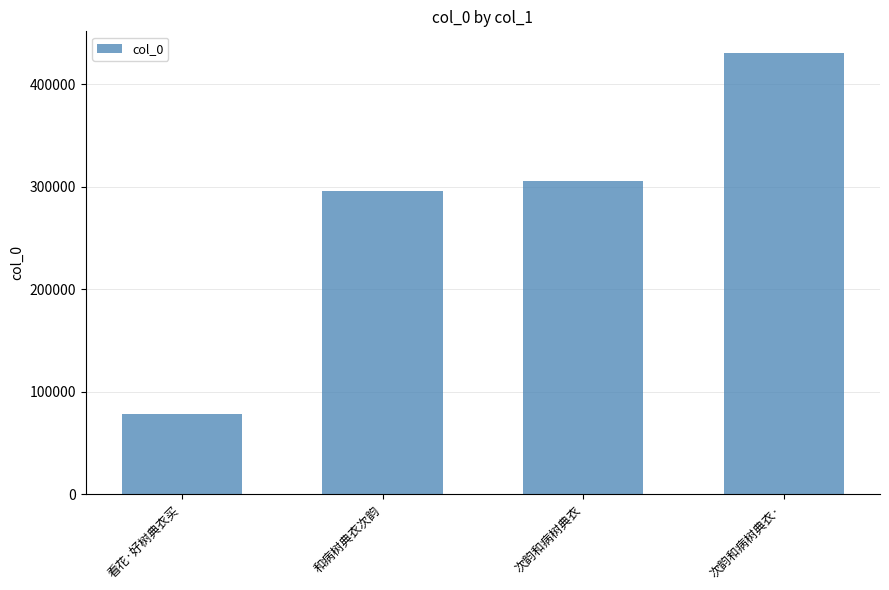

What is the label of the 2nd bar from the left?

和病树典衣次韵